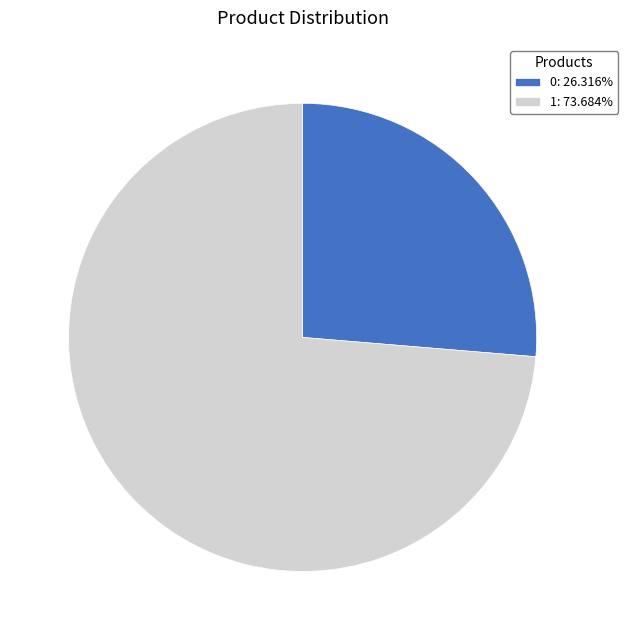

Count the number of slices in the pie.

2